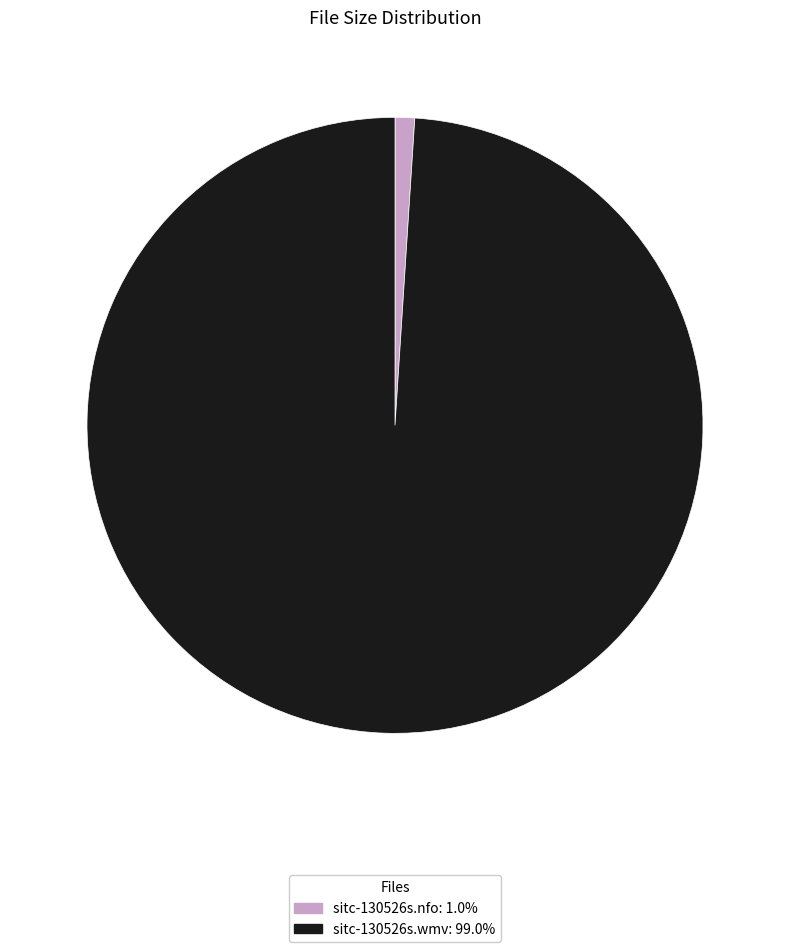

Is the sum of sitc-130526s.wmv: 99.0% and sitc-130526s.nfo: 1.0% greater than half?

Yes